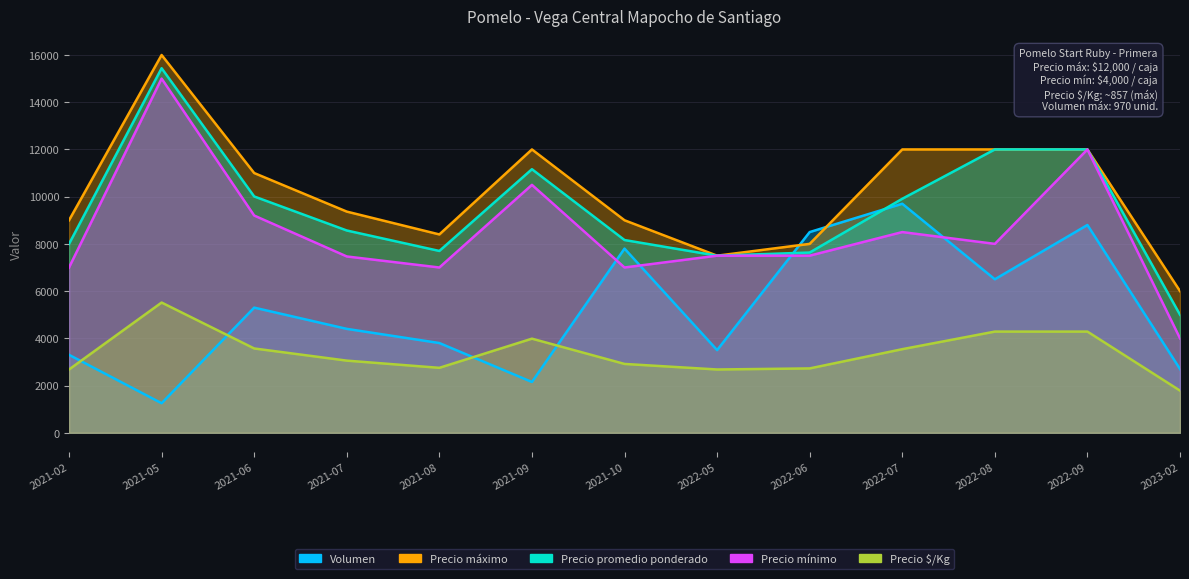

What is the difference between the maximum and minimum values in the Precio mínimo series?

11000